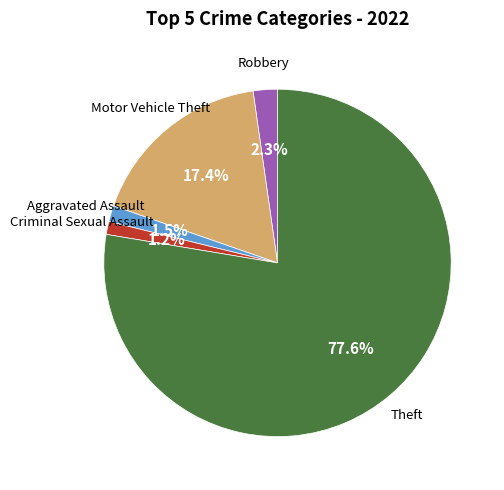

Which has a higher value, Theft or Robbery?

Theft